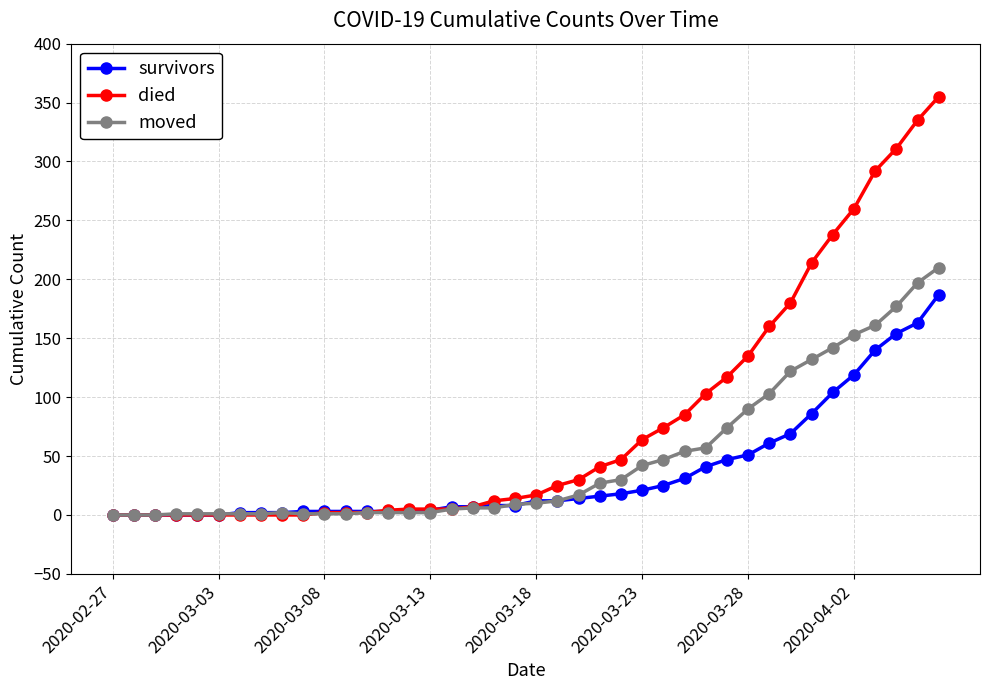

Rank the series by their average value, from lowest to highest.

survivors, moved, died